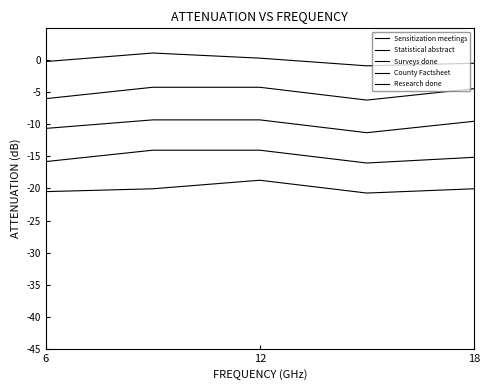

Does the chart have visible grid lines?

No